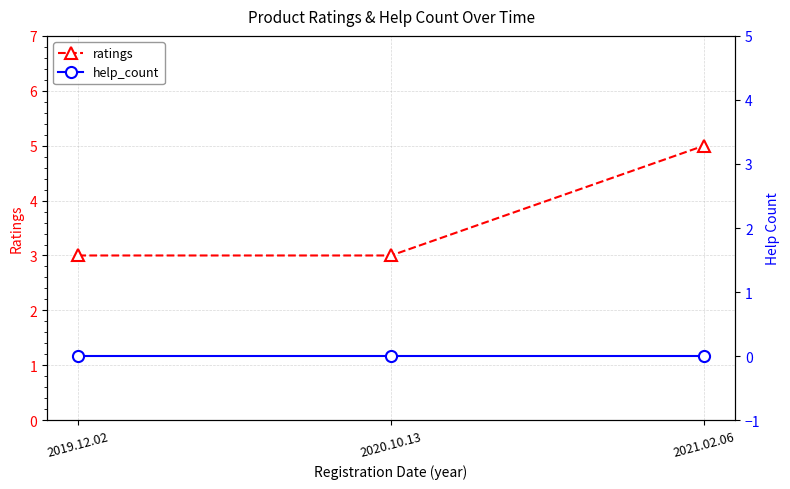

What position from the left is 2021.02.06?

3